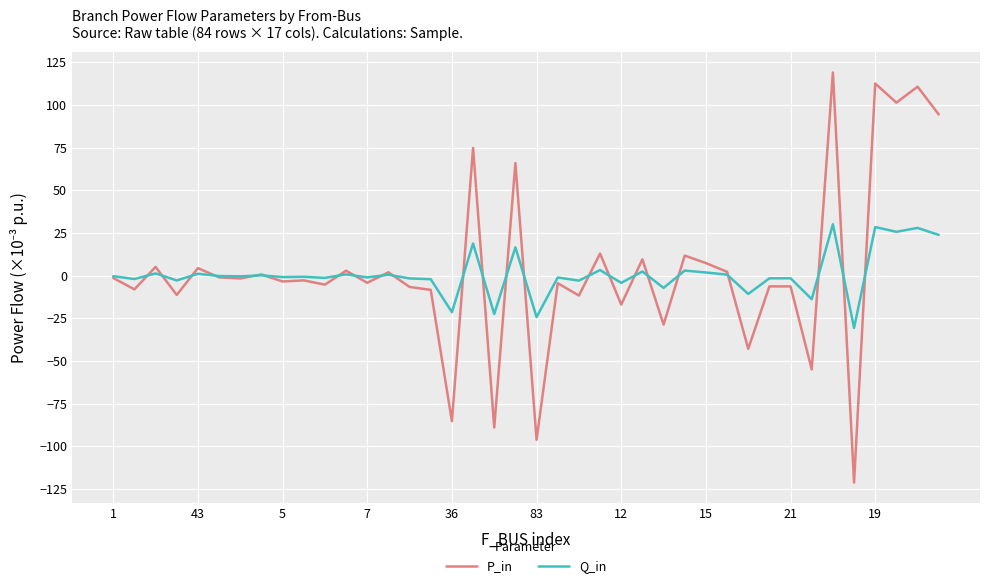

What is the average value of the Q_in series?

0.8